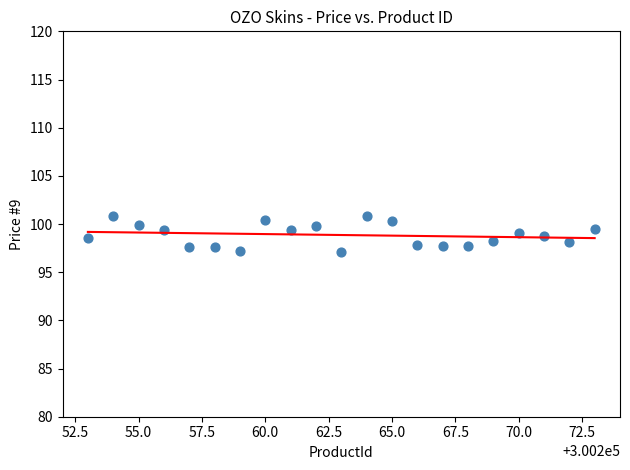

What is the range of Y values (max minus min)?

3.8